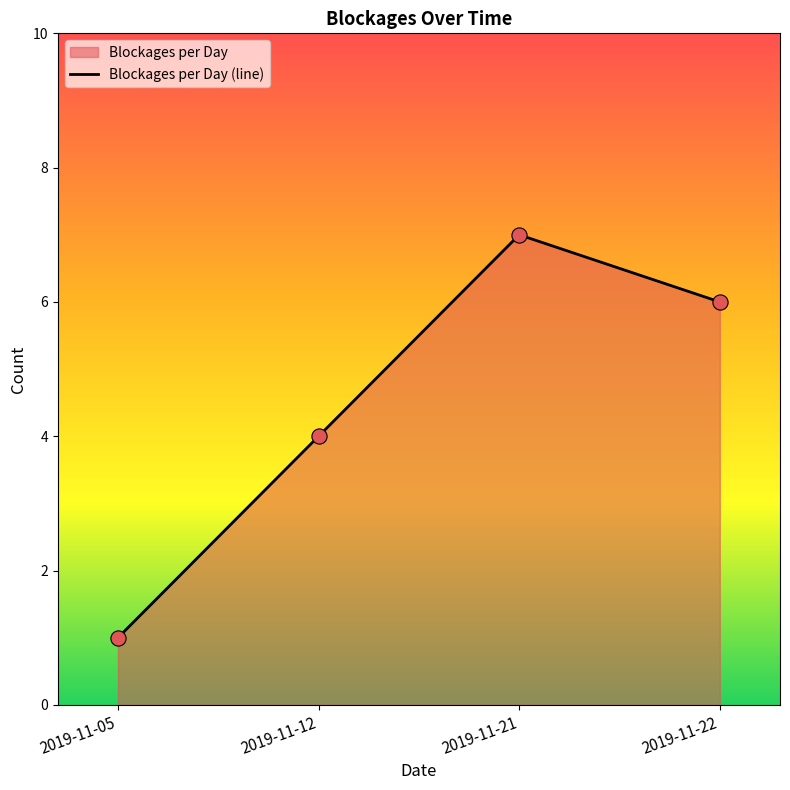

What is the change in value from 2019-11-05 to 2019-11-22?

+5